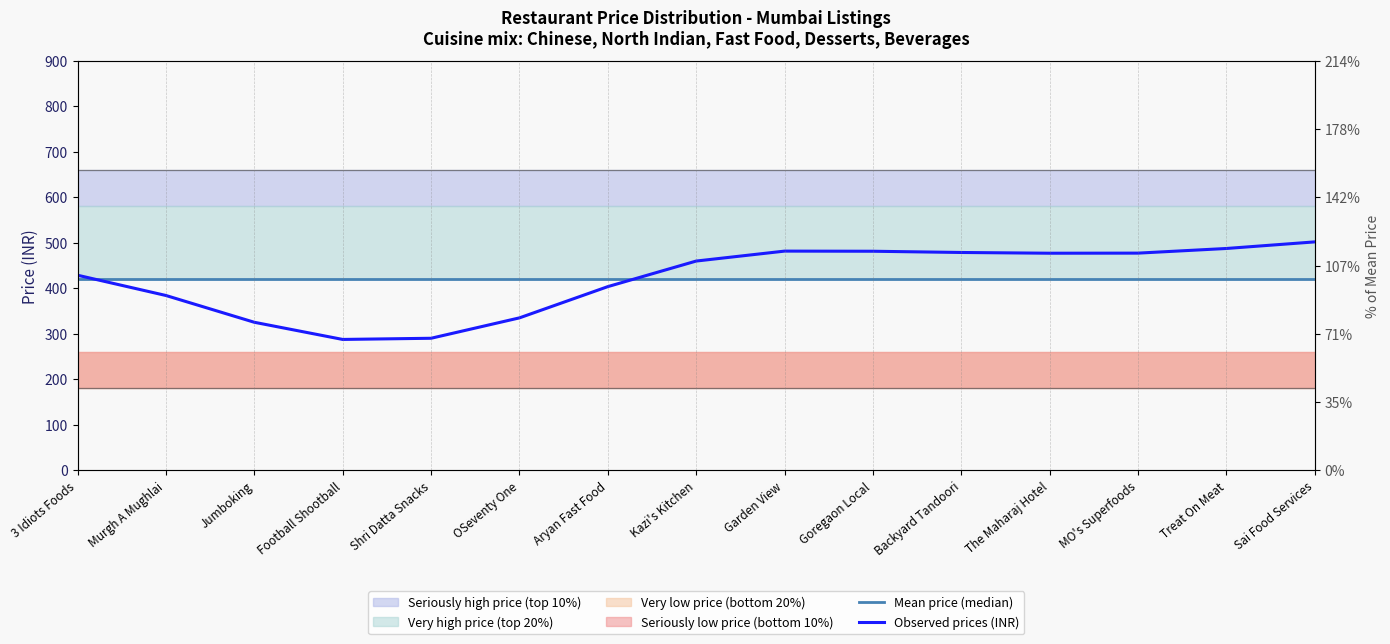

Reading left to right, transcribe all the data shown in this chart.

Mean price (median): 420.0	420.0	420.0	420.0	420.0	420.0	420.0	420.0	420.0	420.0	420.0	420.0	420.0	420.0	420.0
Observed prices (INR): 428.7	384.2	325.3	287.6	290.2	335.0	403.6	459.9	481.7	481.4	478.7	477.0	477.3	487.5	502.0